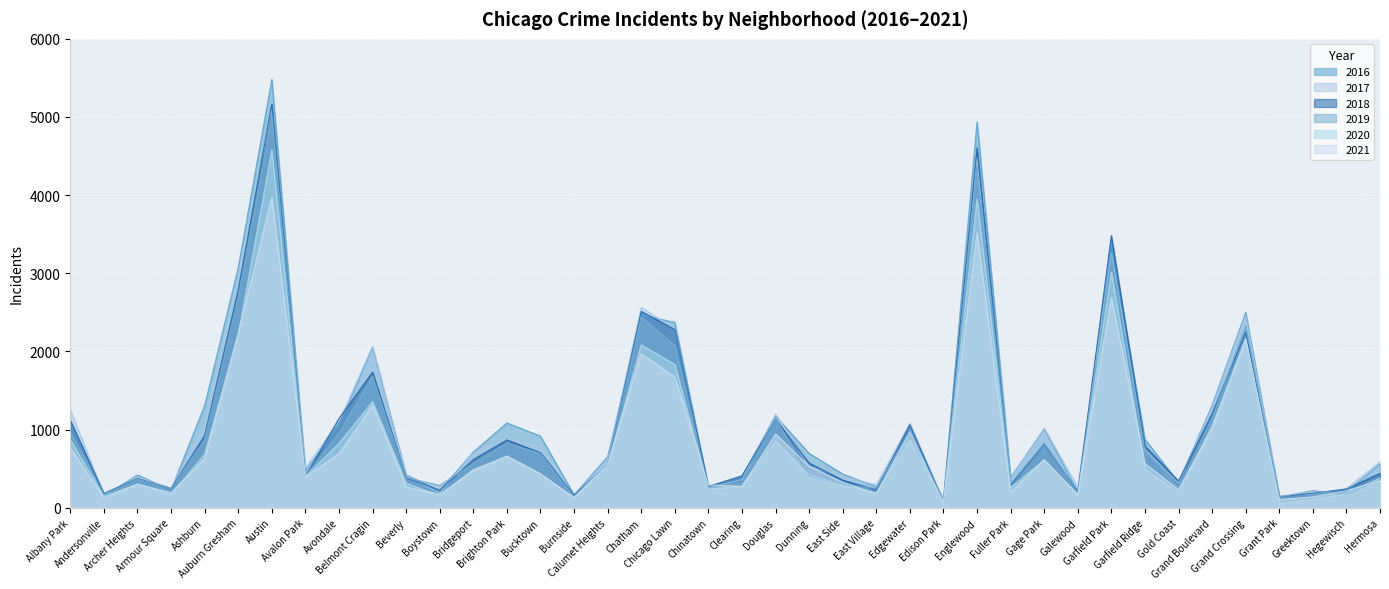

At Burnside, list the series in order from largest to smallest.

2016, 2018, 2017, 2019, 2021, 2020